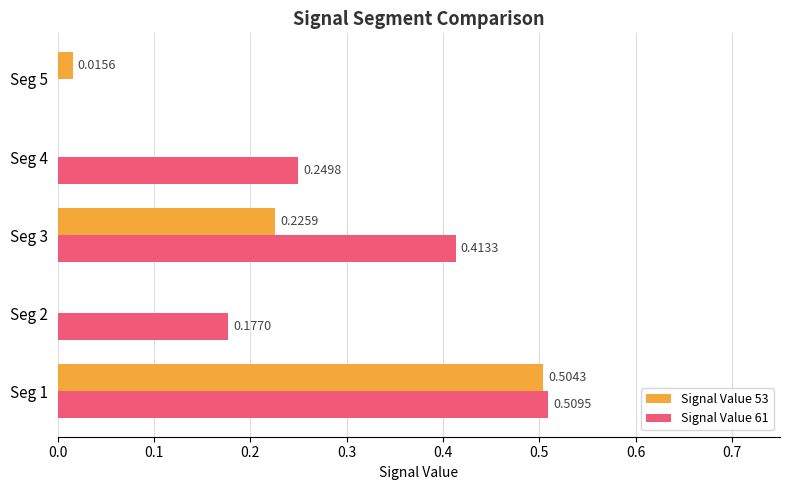

Is the value of Signal Value 53 at Seg 2 greater than the value of Signal Value 61 at Seg 1?

No